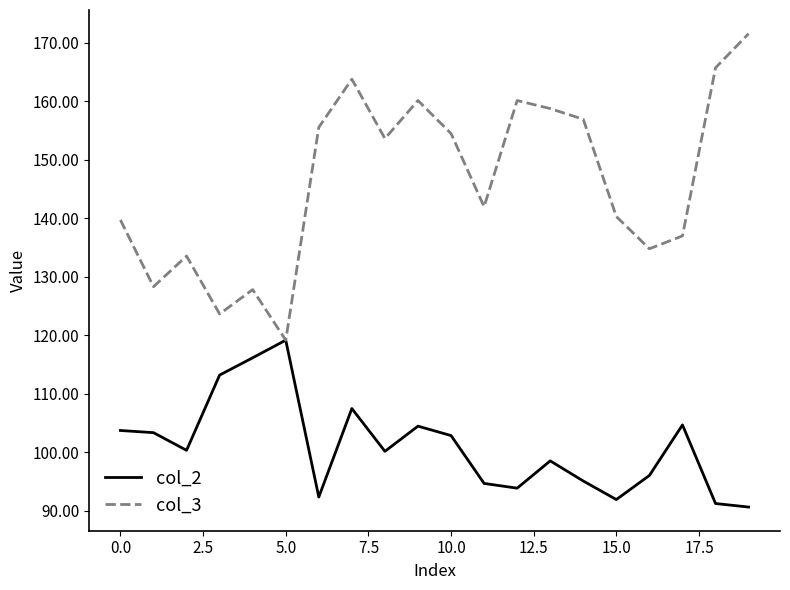

What is the greatest value displayed?

171.6